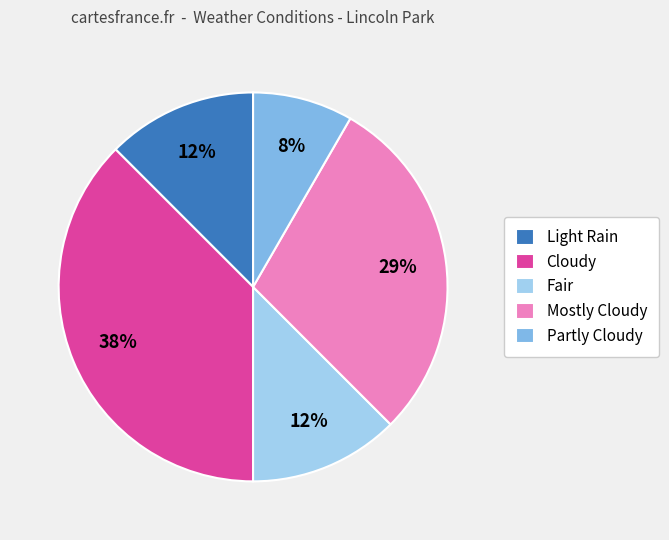

Which category has the biggest portion of the pie?

Cloudy